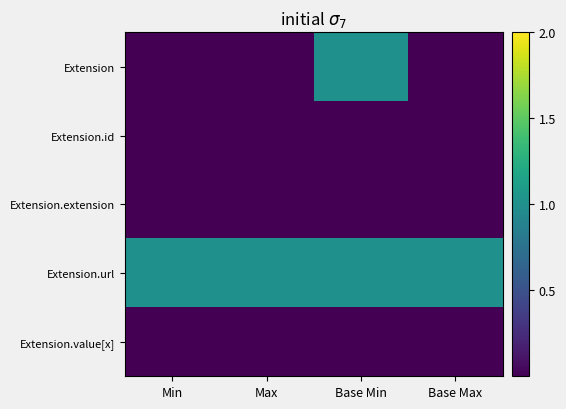

Which category has the highest value across all series?

Base Min